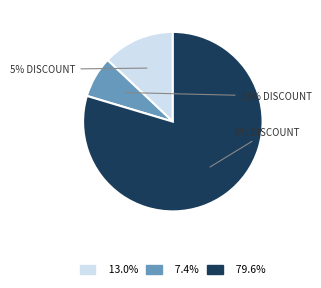

Count the number of slices in the pie.

3